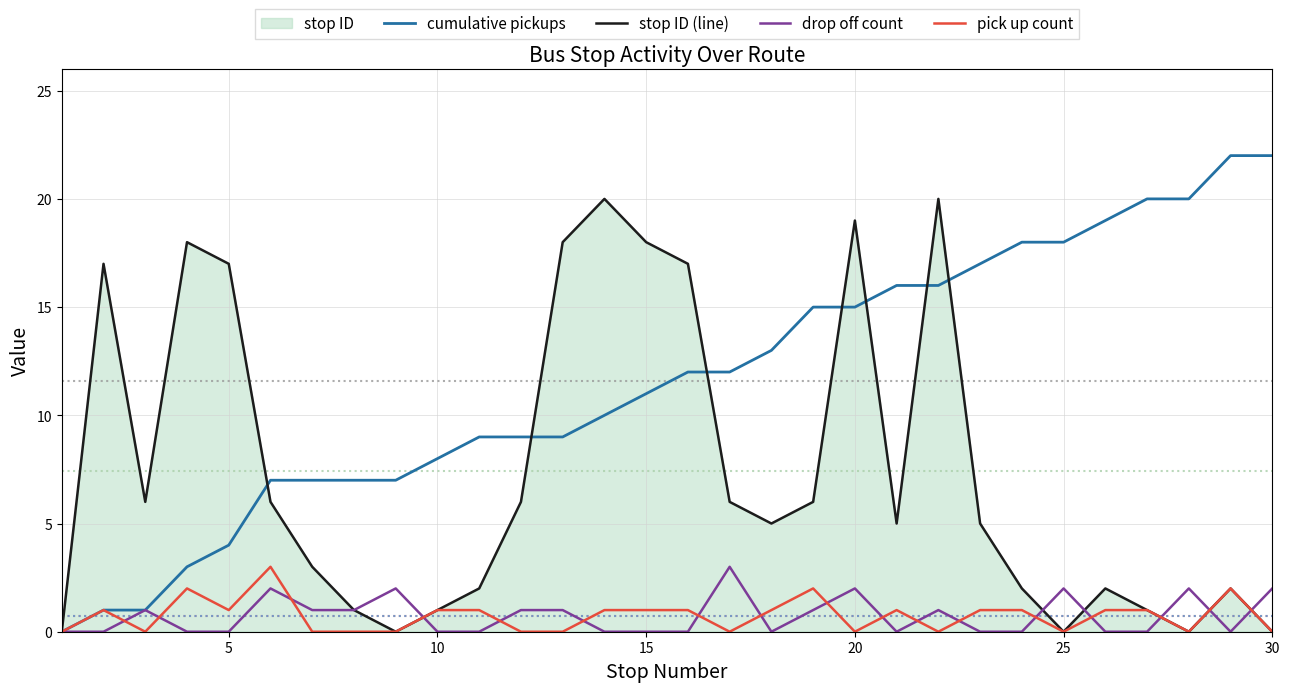

How many drop off count values are between 0 and 1?

23